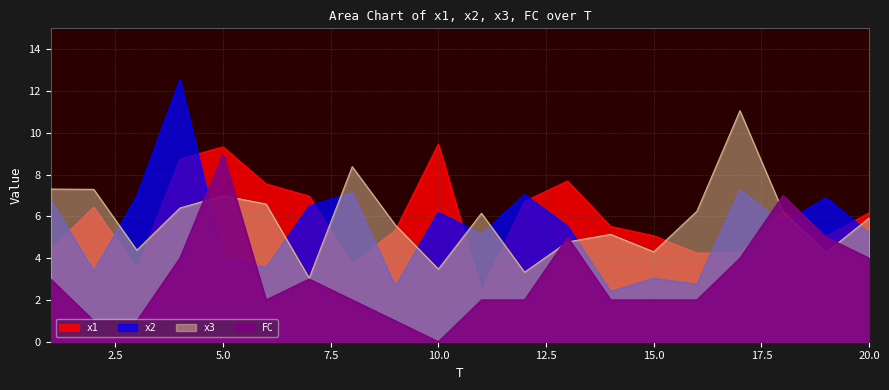

List the series in order of their peak value, highest first.

x2, x3, x1, FC